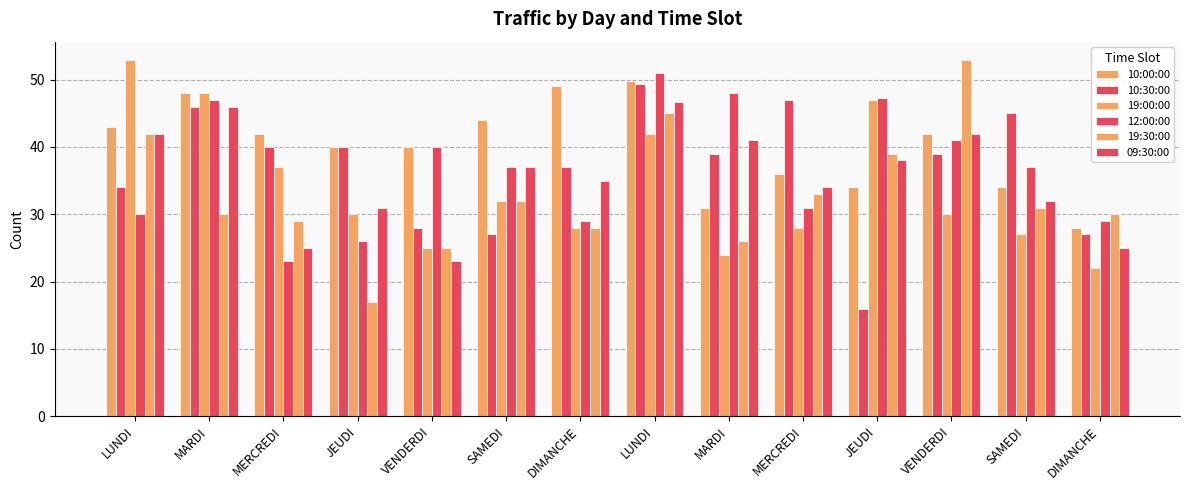

What is the average value of the 09:30:00 series?

35.5